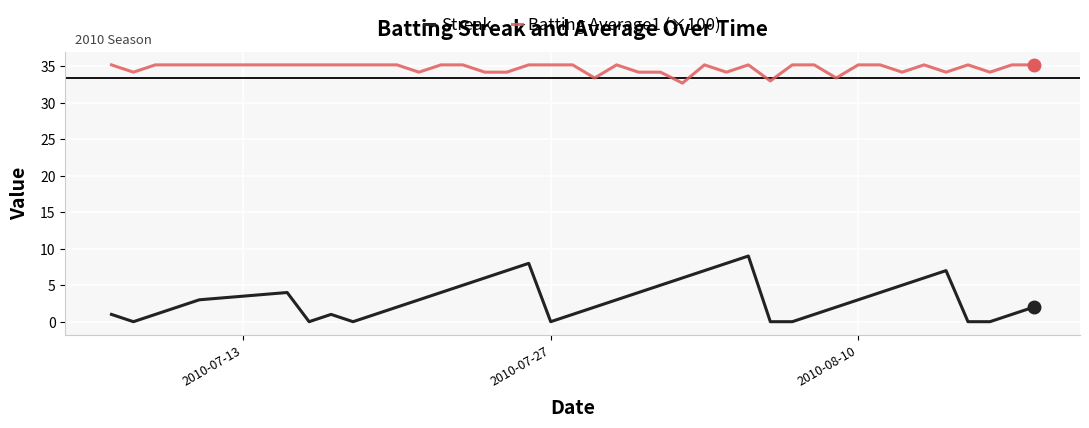

How many categories are shown in the chart?

40